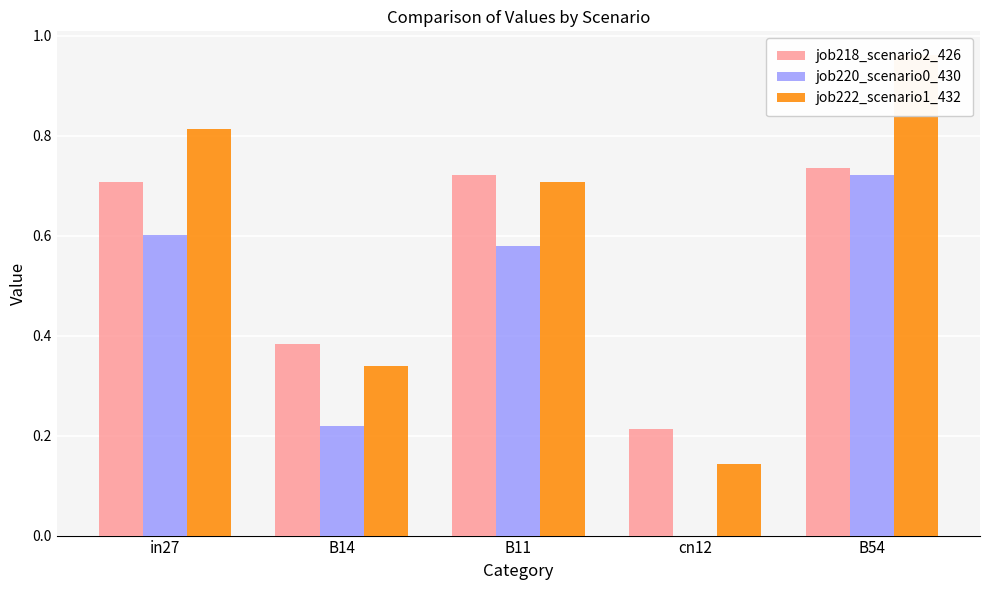

What is the label of the 3rd bar from the right?

B11